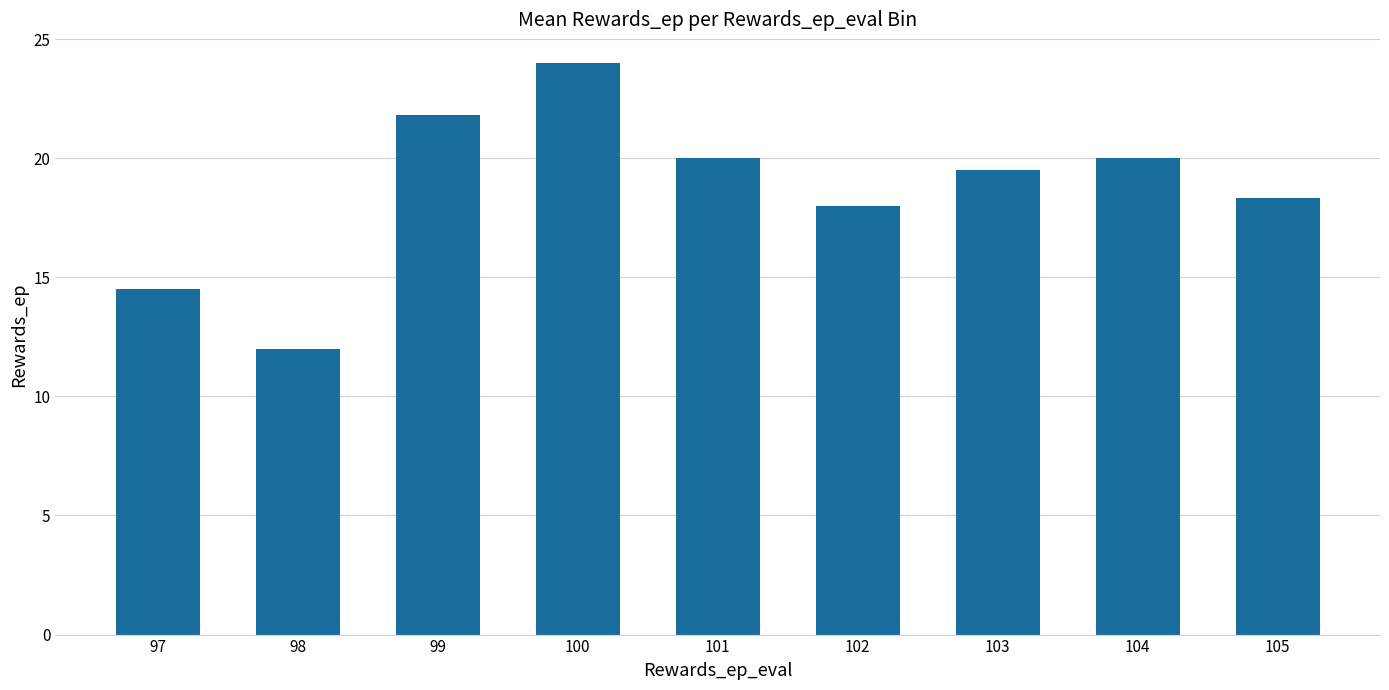

What is the sum of the values at 97 and 102?

32.5